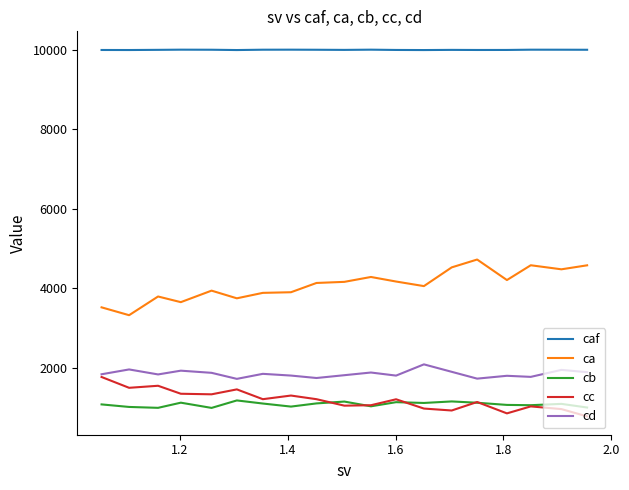

Which series has the largest total across all categories?

caf